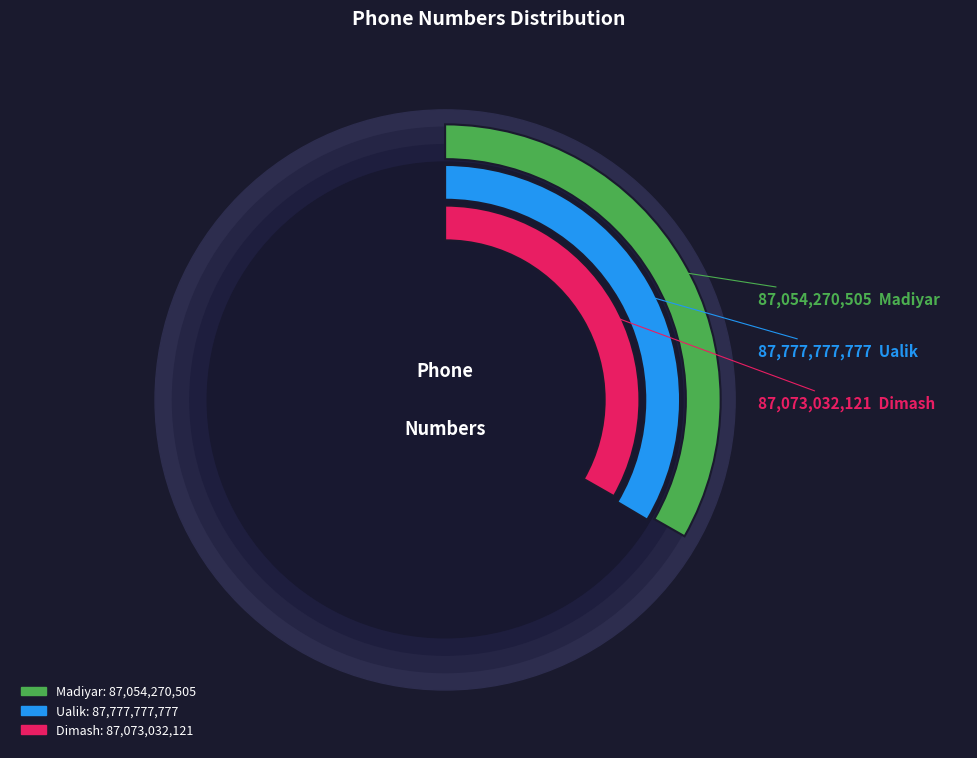

What is the ratio of the value at Dimash to the value at Ualik?

1.0